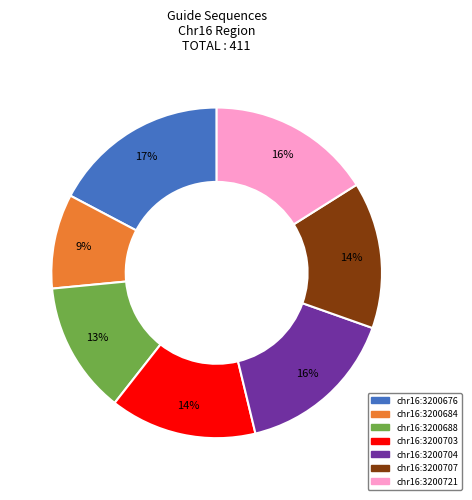

What percentage is the chr16:3200684 slice, to the nearest percent?

9%